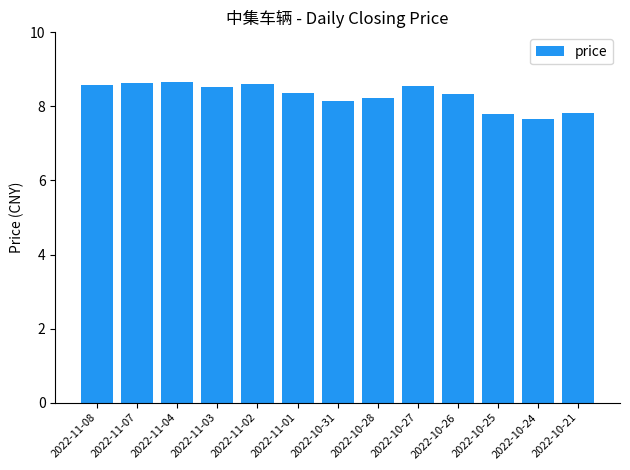

Between 2022-11-04 and 2022-10-26, which is larger?

2022-11-04